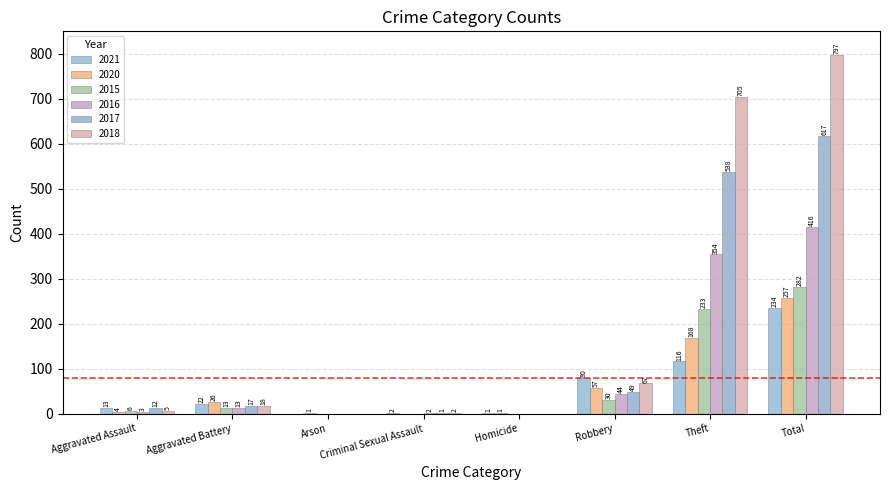

Reading right to left, transcribe all the data shown in this chart.

2021: 234	116	80	1	2	0	22	13
2020: 257	168	57	1	0	1	26	4
2015: 282	233	30	0	0	0	13	6
2016: 416	354	44	0	2	0	13	3
2017: 617	538	49	0	1	0	17	12
2018: 797	705	67	0	2	0	18	5